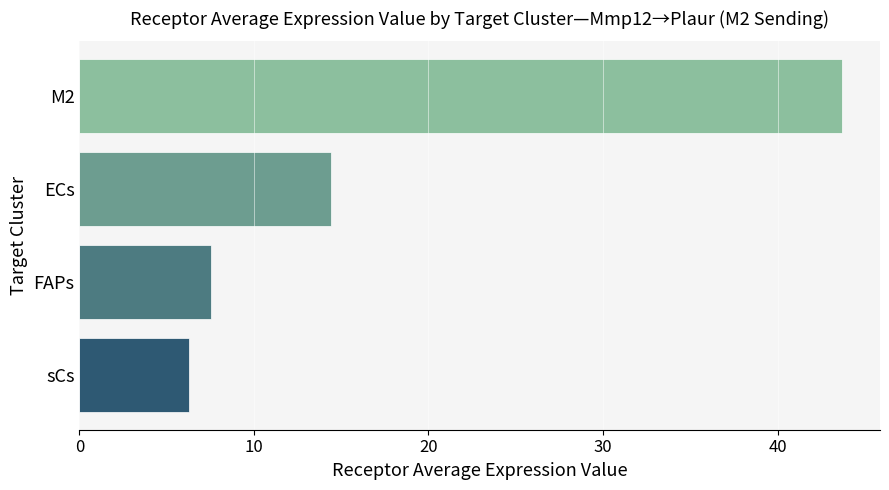

True or false: the data shows 43.7 at M2.

True